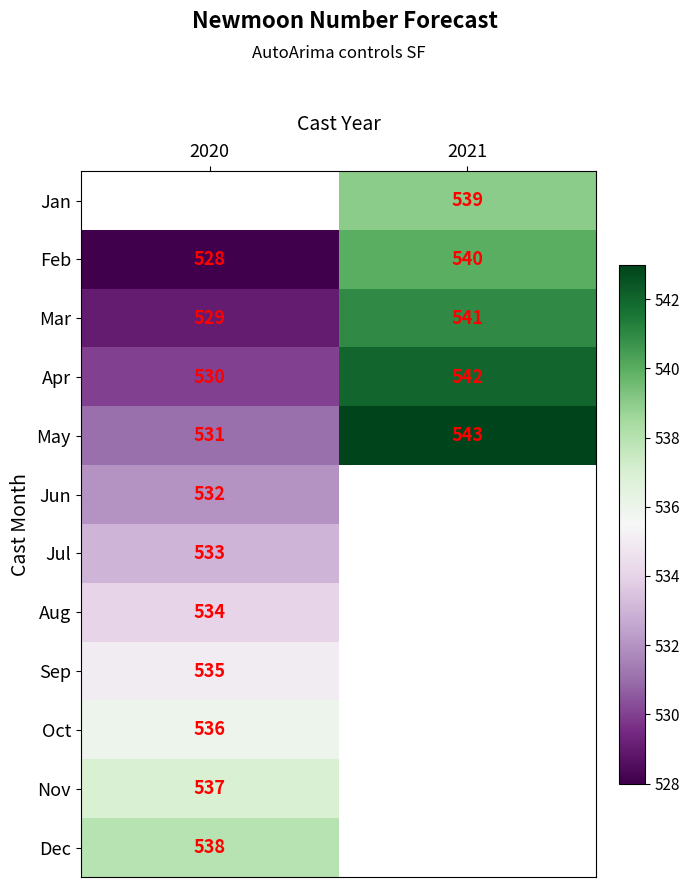

The value of Jun at 2020 is 532. True or false?

True